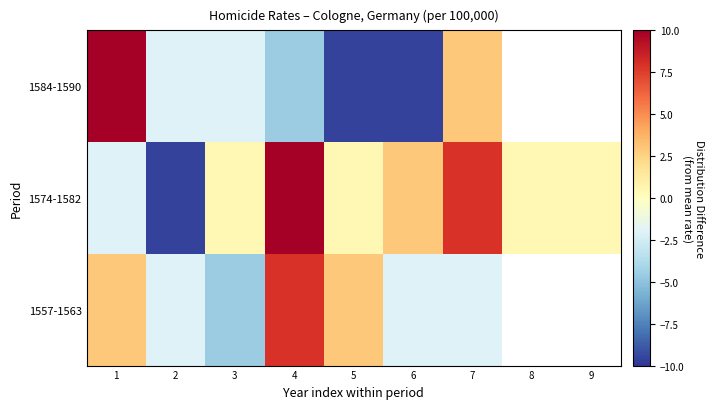

At 7, list the series in order from largest to smallest.

1574-1582, 1584-1590, 1557-1563